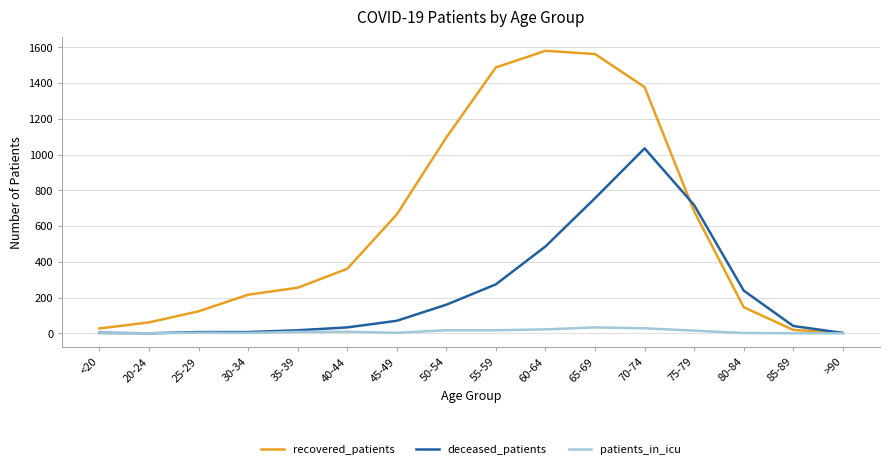

Between 60-64 and 70-74, which series saw the biggest shift?

deceased_patients